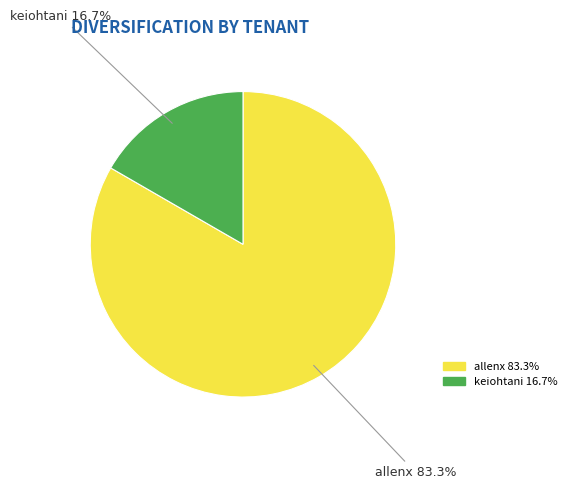

Approximately how many times larger is the value at allenx 83.3% compared to keiohtani 16.7%?

5.0